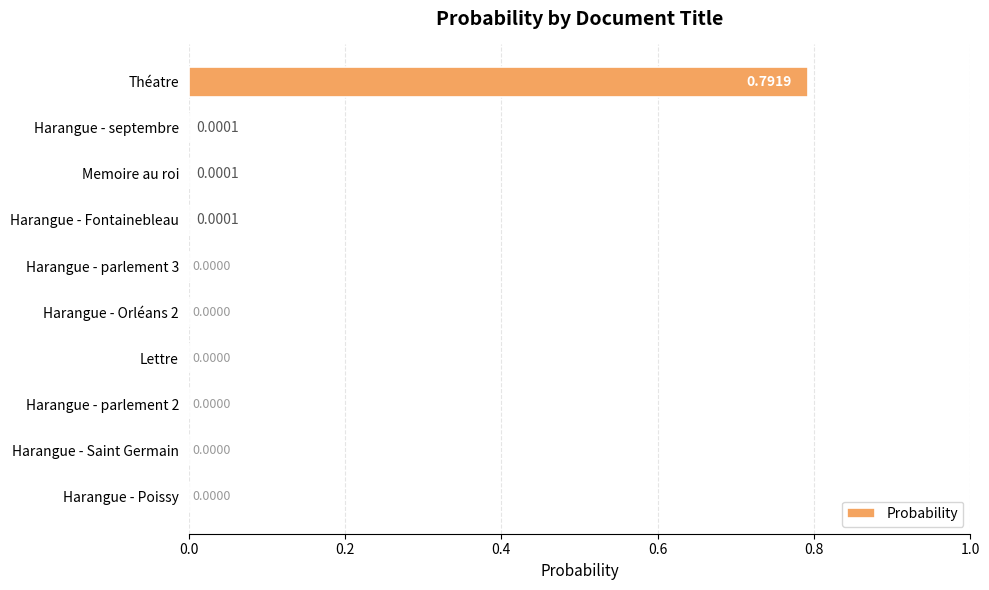

Are the bars horizontal?

Yes